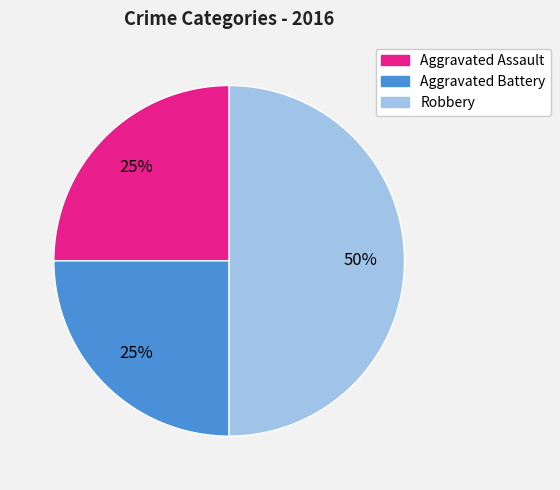

Which category has the biggest portion of the pie?

Robbery